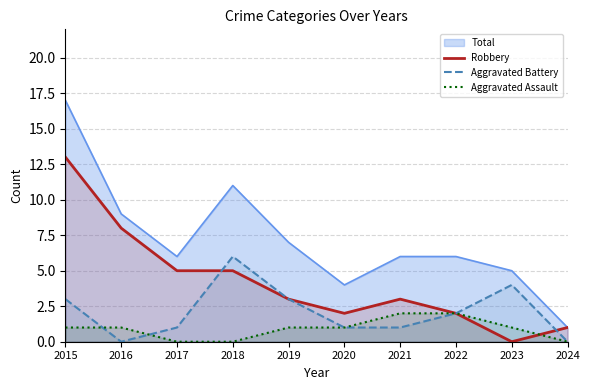

Does the chart have visible grid lines?

Yes